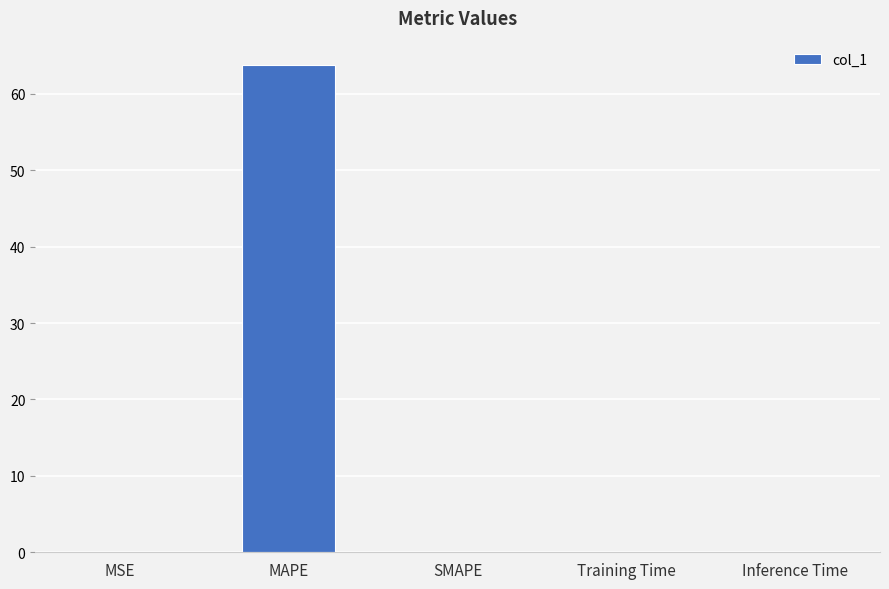

The value at MAPE is 98.5. True or false?

False